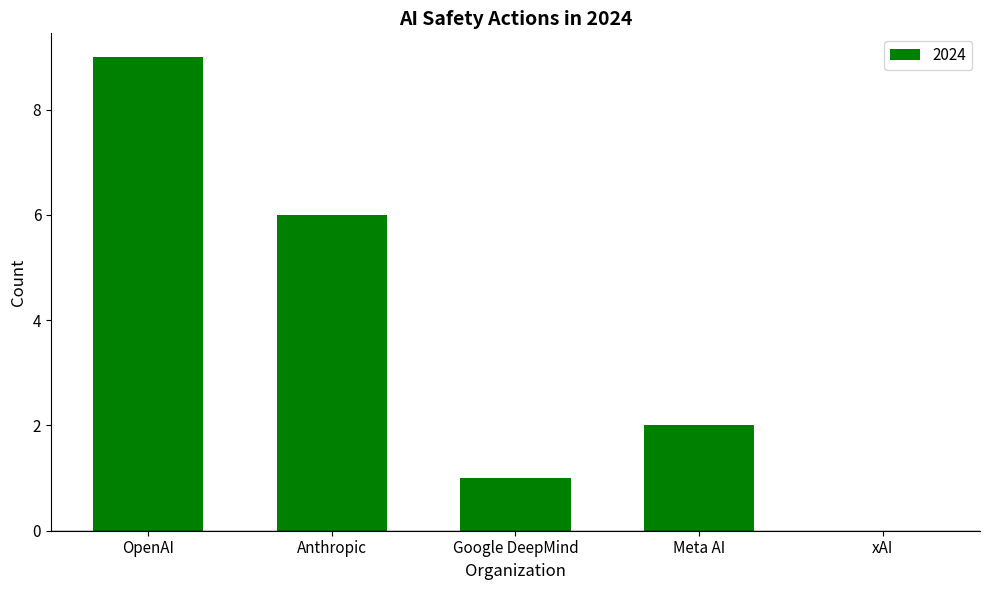

What is the sum of all values?

18